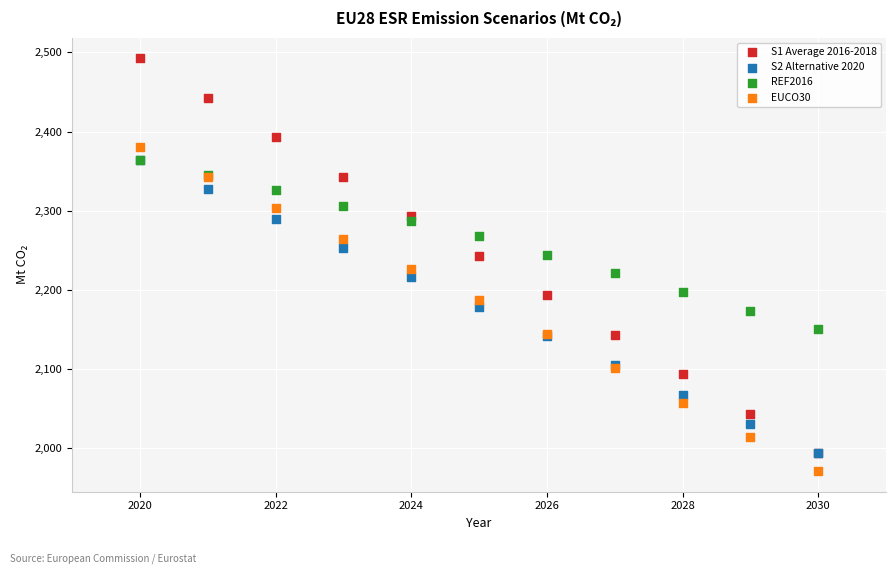

Which series contains the highest Y value?

S1 Average 2016-2018